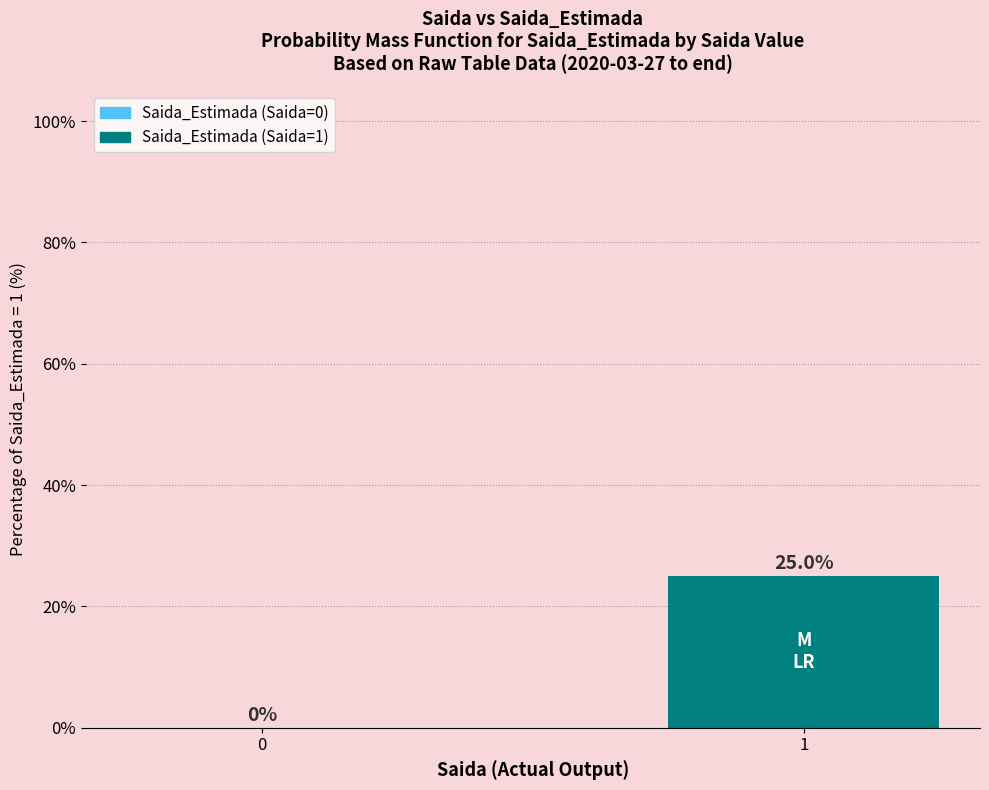

What is the sum of the values at 0 and 1?

25